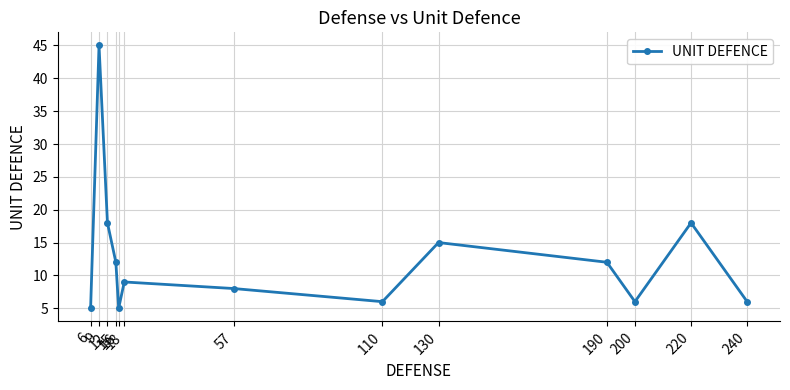

True or false: the data shows 9 at 18.

True